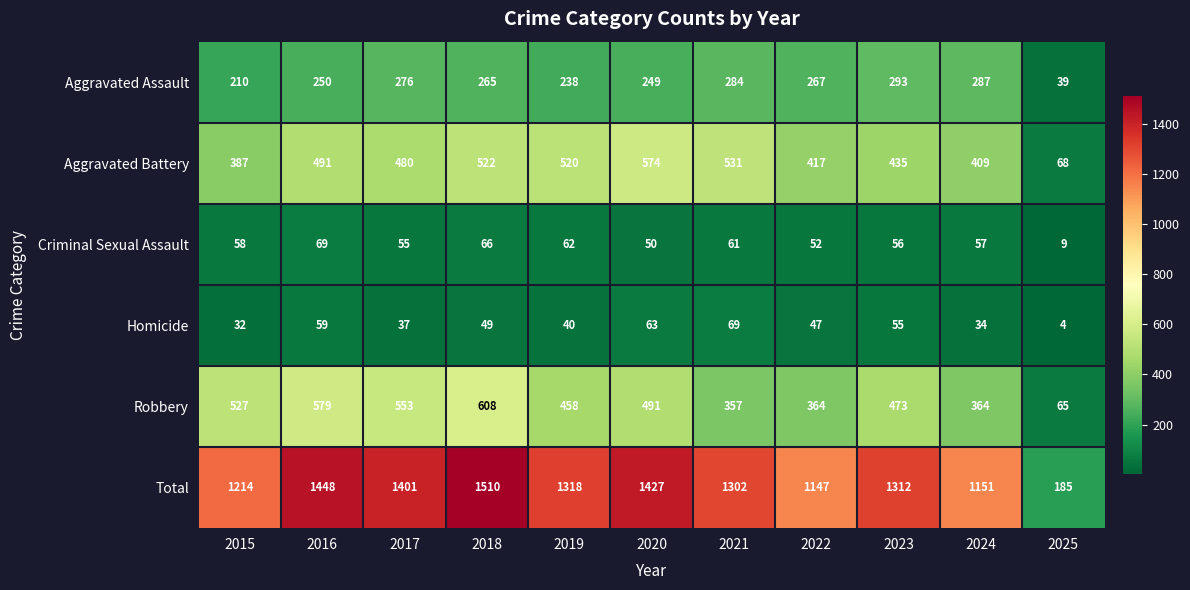

Between 2017 and 2018, which series saw the biggest shift?

Total